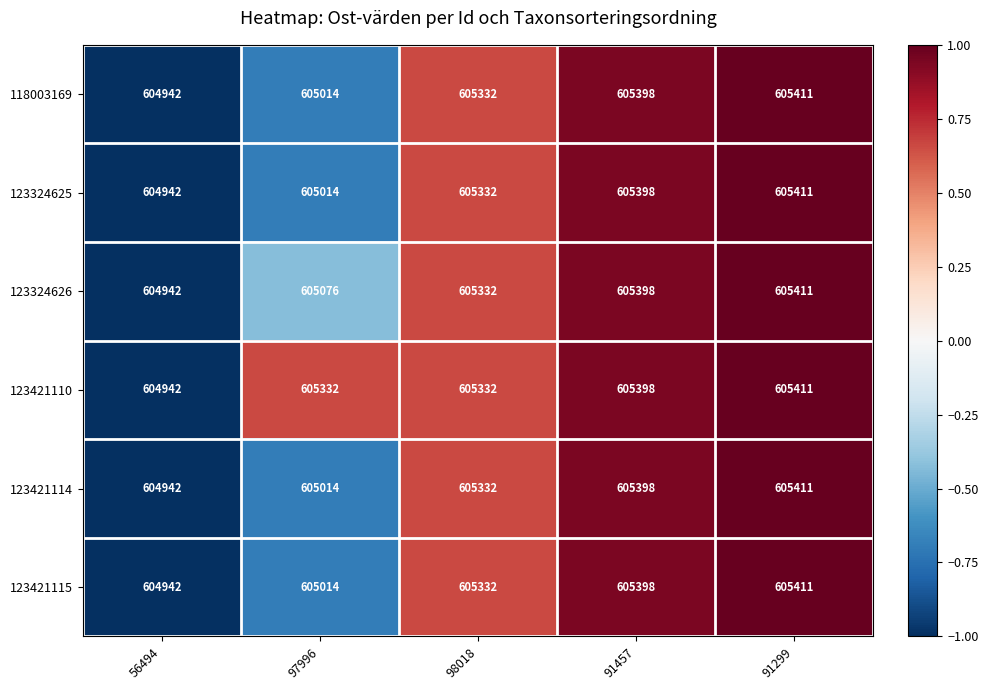

What is the maximum value for 123421115?

605411